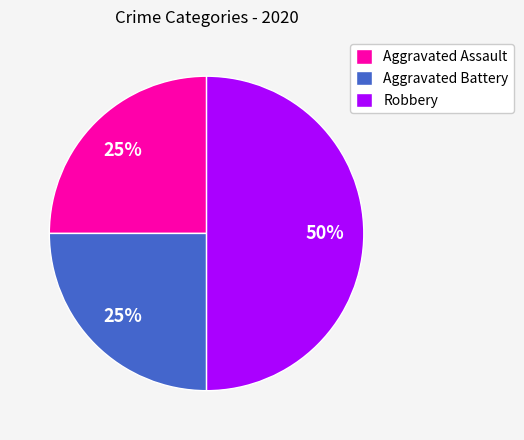

Do Robbery and Aggravated Battery together represent more than half of the pie?

Yes